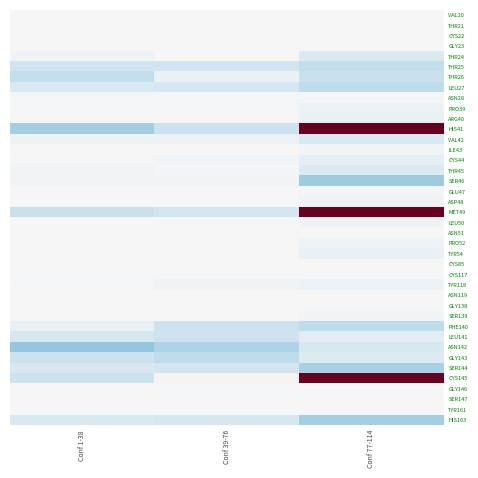

Reading left to right, extract all data points from this chart.

VAL20: Conf 1-38=-0.0	Conf 39-76=-0.0	Conf 77-114=-0.0
THR21: Conf 1-38=-0.0	Conf 39-76=0.0	Conf 77-114=-0.0
CYS22: Conf 1-38=-0.0	Conf 39-76=-0.0	Conf 77-114=-0.0
GLY23: Conf 1-38=0.0	Conf 39-76=0.0	Conf 77-114=0.0
THR24: Conf 1-38=-0.1	Conf 39-76=-0.0	Conf 77-114=-0.3
THR25: Conf 1-38=-0.4	Conf 39-76=-0.4	Conf 77-114=-0.5
THR26: Conf 1-38=-0.5	Conf 39-76=-0.1	Conf 77-114=-0.4
LEU27: Conf 1-38=-0.3	Conf 39-76=-0.3	Conf 77-114=-0.5
ASN28: Conf 1-38=-0.0	Conf 39-76=-0.0	Conf 77-114=-0.0
PRO39: Conf 1-38=-0.0	Conf 39-76=-0.0	Conf 77-114=-0.1
ARG40: Conf 1-38=0.0	Conf 39-76=0.0	Conf 77-114=-0.1
HIS41: Conf 1-38=-0.7	Conf 39-76=-0.4	Conf 77-114=2.0
VAL42: Conf 1-38=-0.1	Conf 39-76=-0.1	Conf 77-114=-0.3
ILE43: Conf 1-38=0.0	Conf 39-76=-0.0	Conf 77-114=-0.1
CYS44: Conf 1-38=-0.0	Conf 39-76=-0.0	Conf 77-114=-0.2
THR45: Conf 1-38=-0.0	Conf 39-76=-0.0	Conf 77-114=-0.3
SER46: Conf 1-38=-0.1	Conf 39-76=-0.0	Conf 77-114=-0.7
GLU47: Conf 1-38=0.0	Conf 39-76=0.0	Conf 77-114=-0.0
ASP48: Conf 1-38=0.0	Conf 39-76=0.0	Conf 77-114=-0.1
MET49: Conf 1-38=-0.5	Conf 39-76=-0.4	Conf 77-114=2.0
LEU50: Conf 1-38=0.0	Conf 39-76=-0.0	Conf 77-114=-0.1
ASN51: Conf 1-38=0.0	Conf 39-76=0.0	Conf 77-114=-0.0
PRO52: Conf 1-38=0.0	Conf 39-76=0.0	Conf 77-114=-0.1
TYR54: Conf 1-38=-0.0	Conf 39-76=-0.0	Conf 77-114=-0.1
CYS85: Conf 1-38=0.0	Conf 39-76=0.0	Conf 77-114=-0.0
CYS117: Conf 1-38=0.0	Conf 39-76=-0.0	Conf 77-114=-0.0
TYR118: Conf 1-38=-0.0	Conf 39-76=-0.1	Conf 77-114=-0.1
ASN119: Conf 1-38=-0.0	Conf 39-76=0.0	Conf 77-114=0.0
GLY138: Conf 1-38=0.0	Conf 39-76=-0.0	Conf 77-114=0.0
SER139: Conf 1-38=0.0	Conf 39-76=-0.0	Conf 77-114=-0.0
PHE140: Conf 1-38=-0.1	Conf 39-76=-0.4	Conf 77-114=-0.5
LEU141: Conf 1-38=-0.3	Conf 39-76=-0.4	Conf 77-114=-0.2
ASN142: Conf 1-38=-0.8	Conf 39-76=-0.6	Conf 77-114=-0.3
GLY143: Conf 1-38=-0.4	Conf 39-76=-0.5	Conf 77-114=-0.3
SER144: Conf 1-38=-0.3	Conf 39-76=-0.4	Conf 77-114=-0.7
CYS145: Conf 1-38=-0.4	Conf 39-76=0.0	Conf 77-114=2.0
GLY146: Conf 1-38=-0.0	Conf 39-76=-0.0	Conf 77-114=-0.0
SER147: Conf 1-38=0.0	Conf 39-76=0.0	Conf 77-114=-0.0
TYR161: Conf 1-38=0.0	Conf 39-76=0.0	Conf 77-114=-0.0
HIS163: Conf 1-38=-0.3	Conf 39-76=-0.3	Conf 77-114=-0.7